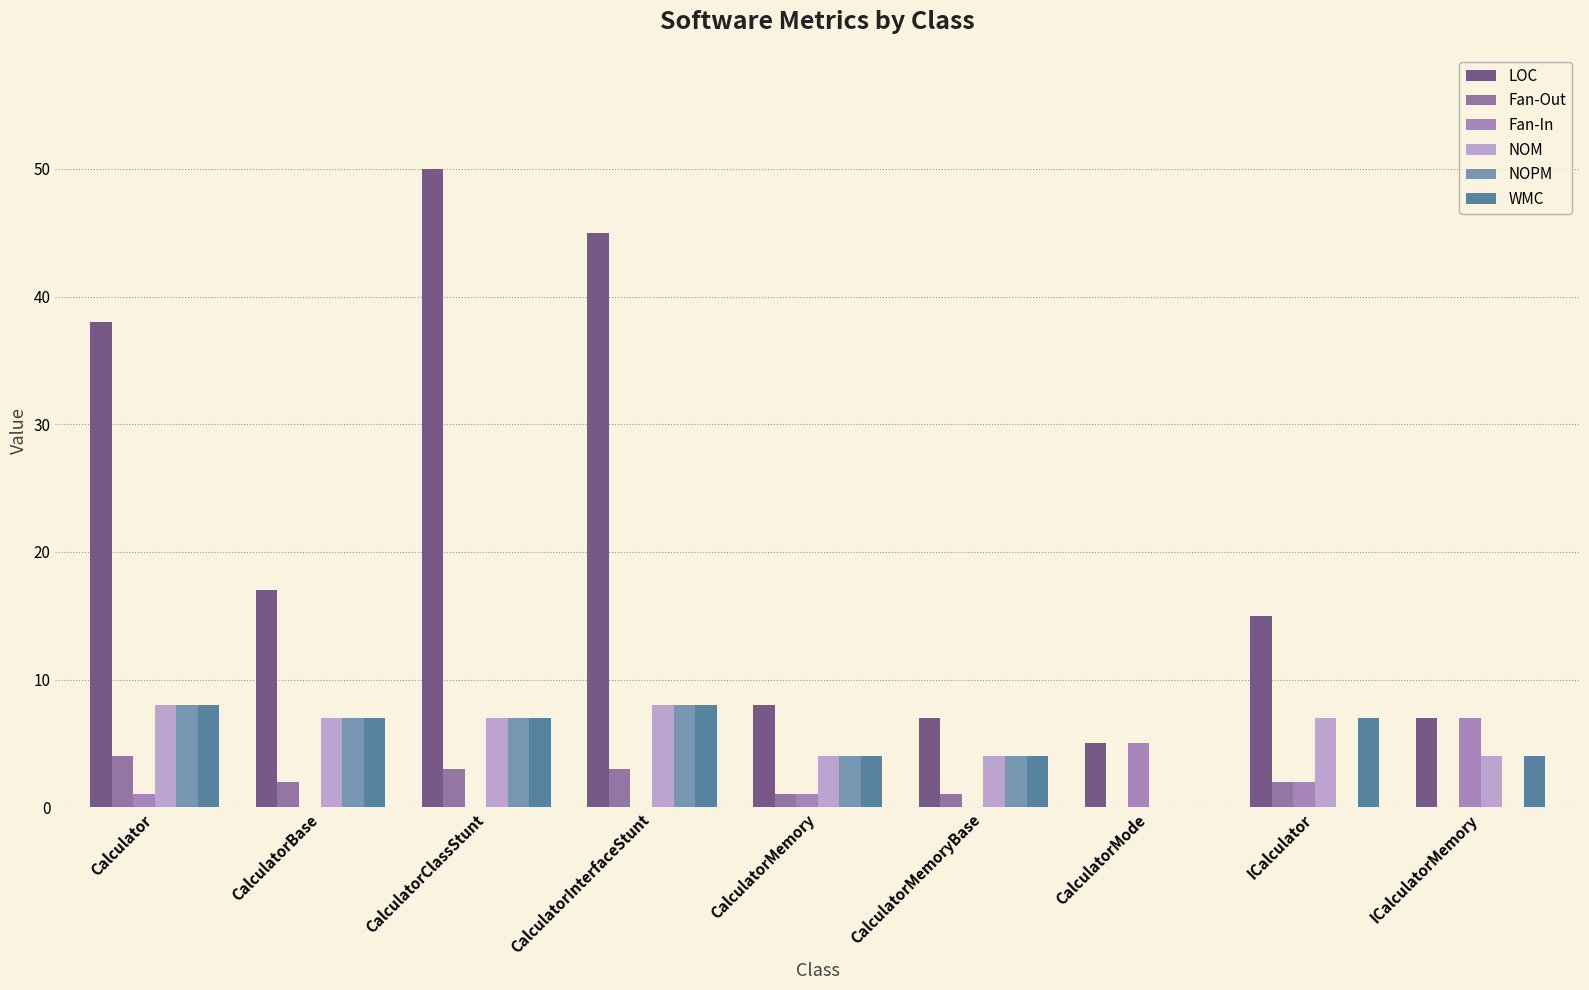

What is the average value of the NOM series?

5